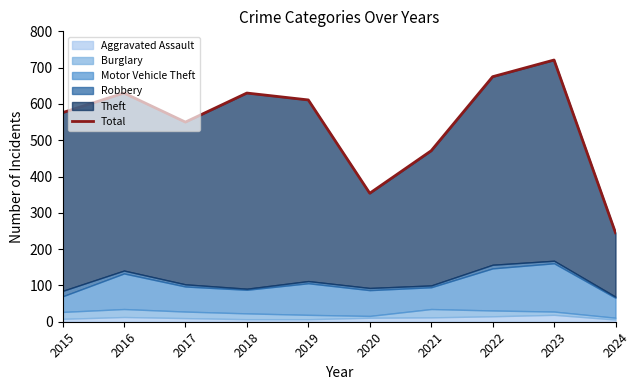

What is the sum of all values?

5463